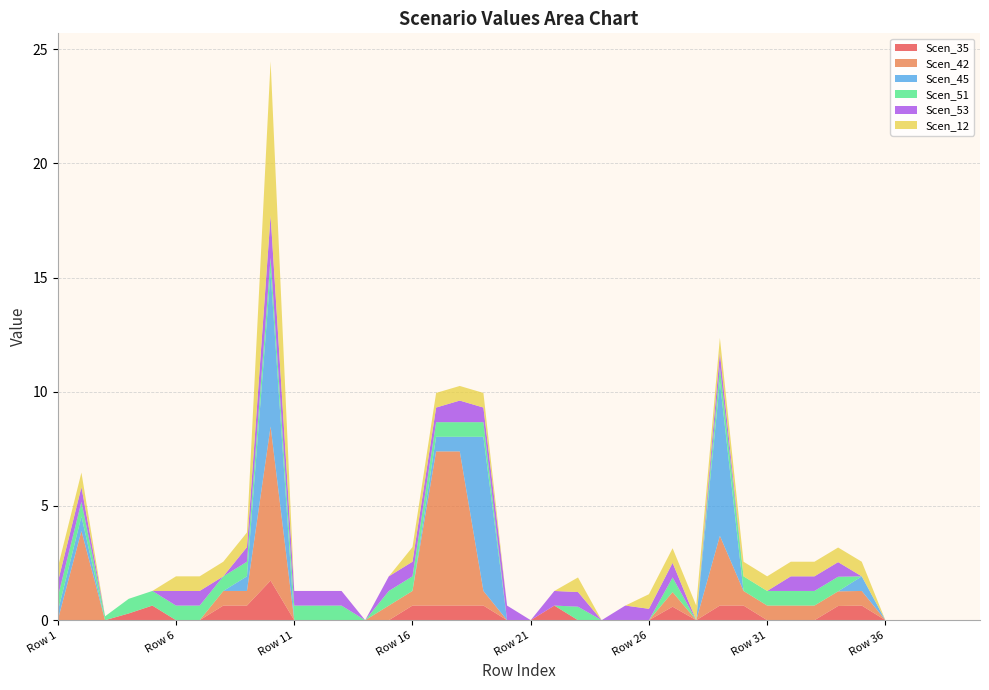

Reading left to right, what are all the values shown in this chart?

Scen_35: Row 1=0.0	Row 2=0.0	Row 3=0.0	Row 4=0.3	Row 5=0.6	Row 6=0.0	Row 7=0.0	Row 8=0.6	Row 9=0.6	Row 10=1.7	Row 11=0.0	Row 12=0.0	Row 13=0.0	Row 14=0.0	Row 15=0.0	Row 16=0.6	Row 17=0.6	Row 18=0.6	Row 19=0.6	Row 20=0.0	Row 21=0.0	Row 22=0.6	Row 23=0.0	Row 24=0.0	Row 25=0.0	Row 26=0.0	Row 27=0.6	Row 28=0.0	Row 29=0.6	Row 30=0.6	Row 31=0.0	Row 32=0.0	Row 33=0.0	Row 34=0.6	Row 35=0.6	Row 36=0.0	Row 37=0.0	Row 38=0.0	Row 39=0.0	Row 40=0.0
Scen_42: Row 1=0.0	Row 2=3.9	Row 3=0.0	Row 4=0.0	Row 5=0.0	Row 6=0.0	Row 7=0.0	Row 8=0.6	Row 9=0.6	Row 10=6.8	Row 11=0.0	Row 12=0.0	Row 13=0.0	Row 14=0.0	Row 15=0.6	Row 16=0.6	Row 17=6.8	Row 18=6.8	Row 19=0.6	Row 20=0.0	Row 21=0.0	Row 22=0.0	Row 23=0.0	Row 24=0.0	Row 25=0.0	Row 26=0.0	Row 27=0.6	Row 28=0.0	Row 29=3.1	Row 30=0.6	Row 31=0.6	Row 32=0.6	Row 33=0.6	Row 34=0.6	Row 35=0.6	Row 36=0.0	Row 37=0.0	Row 38=0.0	Row 39=0.0	Row 40=0.0
Scen_45: Row 1=0.4	Row 2=0.6	Row 3=0.0	Row 4=0.0	Row 5=0.0	Row 6=0.0	Row 7=0.0	Row 8=0.0	Row 9=0.6	Row 10=6.7	Row 11=0.0	Row 12=0.0	Row 13=0.0	Row 14=0.0	Row 15=0.0	Row 16=0.0	Row 17=0.6	Row 18=0.6	Row 19=6.8	Row 20=0.0	Row 21=0.0	Row 22=0.0	Row 23=0.0	Row 24=0.0	Row 25=0.0	Row 26=0.0	Row 27=0.0	Row 28=0.0	Row 29=6.8	Row 30=0.0	Row 31=0.0	Row 32=0.0	Row 33=0.0	Row 34=0.0	Row 35=0.6	Row 36=0.0	Row 37=0.0	Row 38=0.0	Row 39=0.0	Row 40=0.0
Scen_51: Row 1=0.6	Row 2=0.6	Row 3=0.2	Row 4=0.6	Row 5=0.6	Row 6=0.6	Row 7=0.6	Row 8=0.6	Row 9=0.6	Row 10=0.6	Row 11=0.6	Row 12=0.6	Row 13=0.6	Row 14=0.0	Row 15=0.6	Row 16=0.6	Row 17=0.6	Row 18=0.6	Row 19=0.6	Row 20=0.0	Row 21=0.0	Row 22=0.0	Row 23=0.6	Row 24=0.0	Row 25=0.0	Row 26=0.0	Row 27=0.6	Row 28=0.0	Row 29=0.6	Row 30=0.6	Row 31=0.6	Row 32=0.6	Row 33=0.6	Row 34=0.6	Row 35=0.0	Row 36=0.0	Row 37=0.0	Row 38=0.0	Row 39=0.0	Row 40=0.0
Scen_53: Row 1=0.6	Row 2=0.6	Row 3=0.0	Row 4=0.0	Row 5=0.0	Row 6=0.6	Row 7=0.6	Row 8=0.0	Row 9=0.6	Row 10=1.9	Row 11=0.6	Row 12=0.6	Row 13=0.6	Row 14=0.0	Row 15=0.6	Row 16=0.6	Row 17=0.6	Row 18=0.9	Row 19=0.6	Row 20=0.6	Row 21=0.0	Row 22=0.6	Row 23=0.6	Row 24=0.0	Row 25=0.6	Row 26=0.5	Row 27=0.6	Row 28=0.0	Row 29=0.6	Row 30=0.0	Row 31=0.0	Row 32=0.6	Row 33=0.6	Row 34=0.6	Row 35=0.0	Row 36=0.0	Row 37=0.0	Row 38=0.0	Row 39=0.0	Row 40=0.0
Scen_12: Row 1=0.6	Row 2=0.6	Row 3=0.0	Row 4=0.0	Row 5=0.0	Row 6=0.6	Row 7=0.6	Row 8=0.6	Row 9=0.6	Row 10=6.8	Row 11=0.0	Row 12=0.0	Row 13=0.0	Row 14=0.0	Row 15=0.0	Row 16=0.6	Row 17=0.6	Row 18=0.6	Row 19=0.6	Row 20=0.0	Row 21=0.0	Row 22=0.0	Row 23=0.6	Row 24=0.0	Row 25=0.0	Row 26=0.6	Row 27=0.6	Row 28=0.6	Row 29=0.6	Row 30=0.6	Row 31=0.6	Row 32=0.6	Row 33=0.6	Row 34=0.6	Row 35=0.6	Row 36=0.0	Row 37=0.0	Row 38=0.0	Row 39=0.0	Row 40=0.0